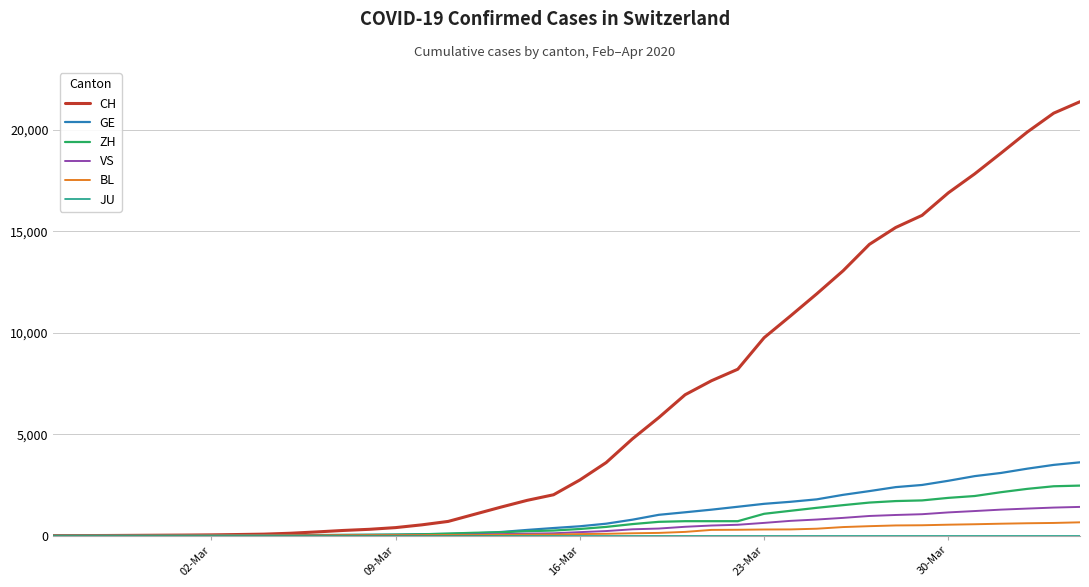

Does the chart display data point markers on the line(s)?

No